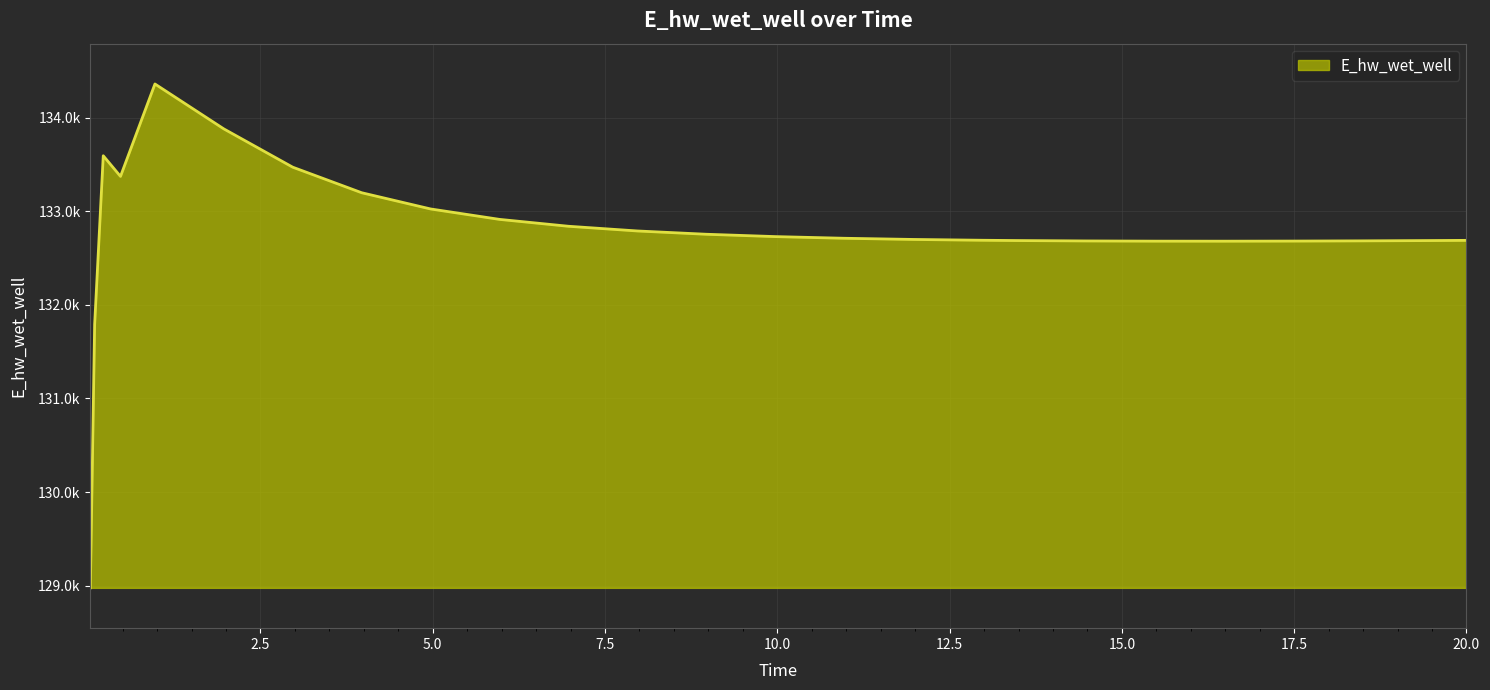

Which category has the highest value across all series?

0.96875